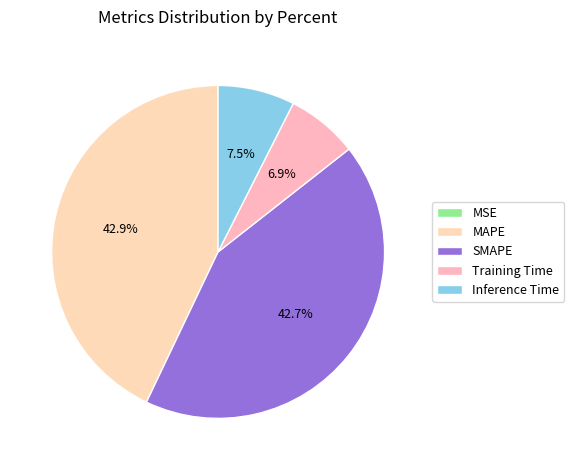

Count the number of slices in the pie.

5